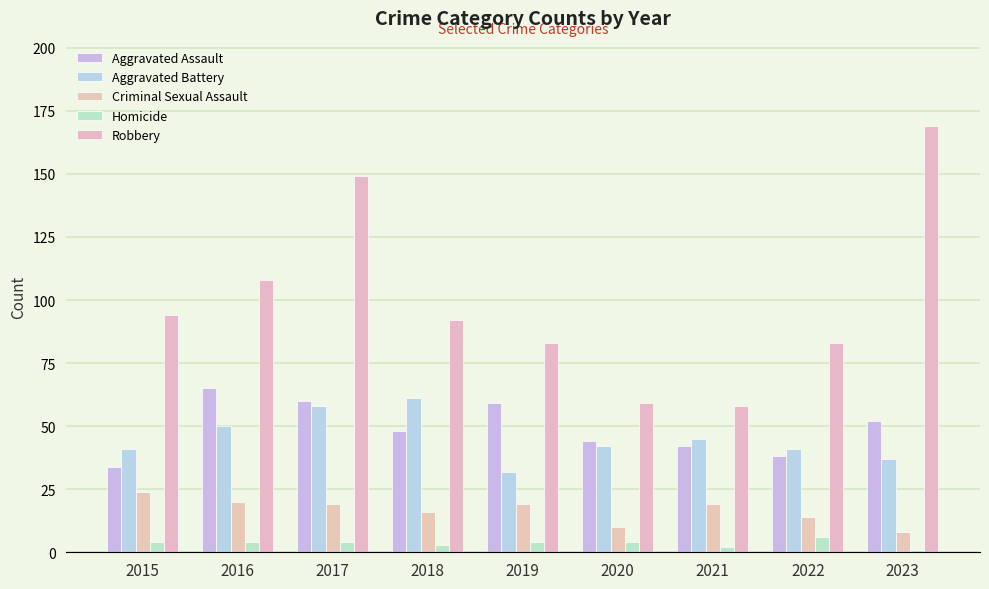

What are all the series names shown in the legend?

Aggravated Assault, Aggravated Battery, Criminal Sexual Assault, Homicide, Robbery